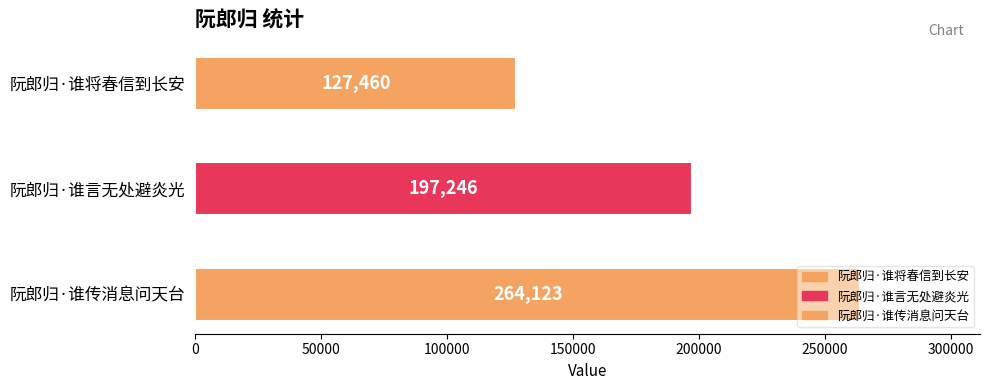

How many values are between 127460 and 264123?

3